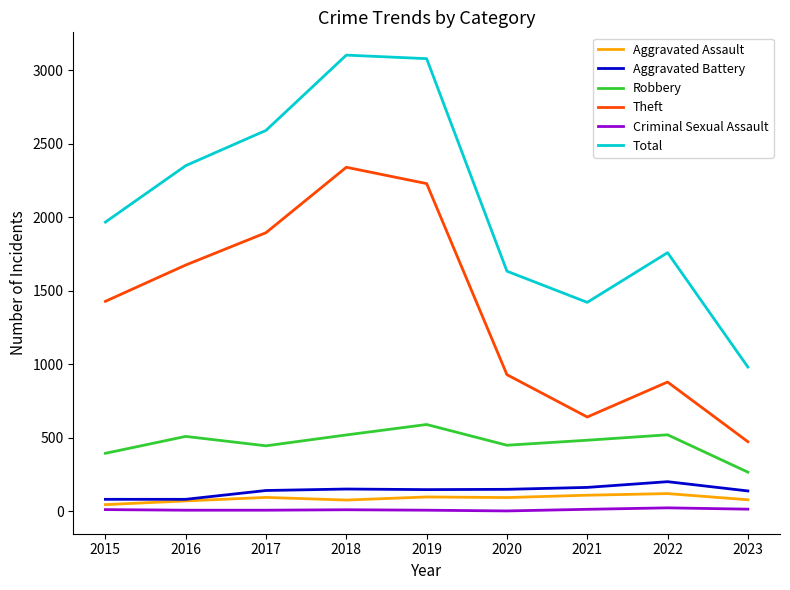

How many lines are shown in the chart?

6